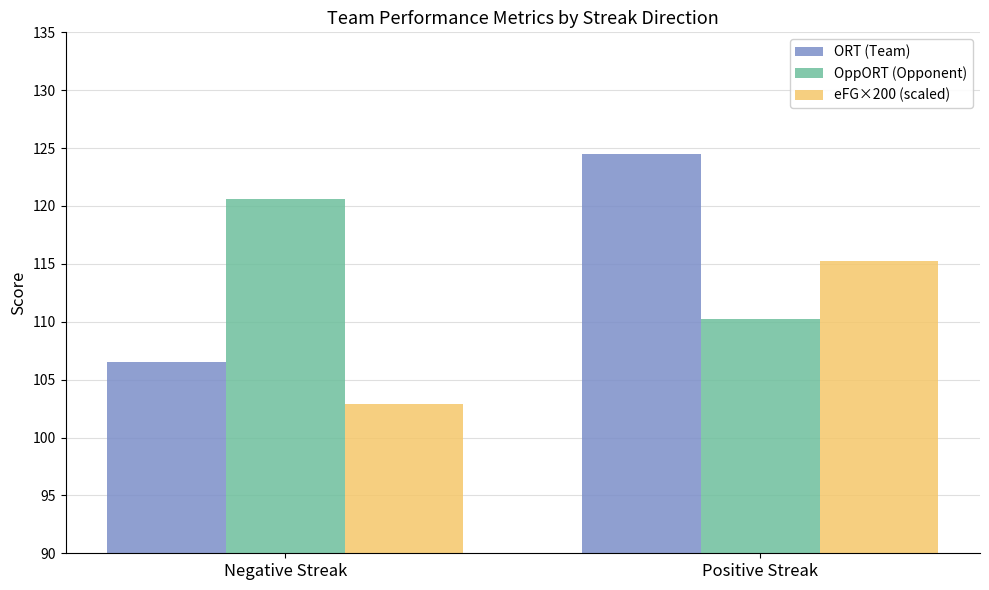

At how many categories does at least one series exceed 104?

2